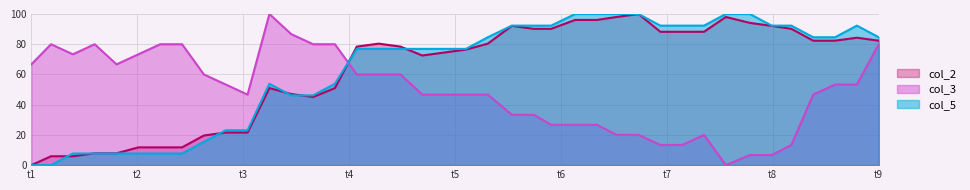

What is the maximum value for col_5?

100.0